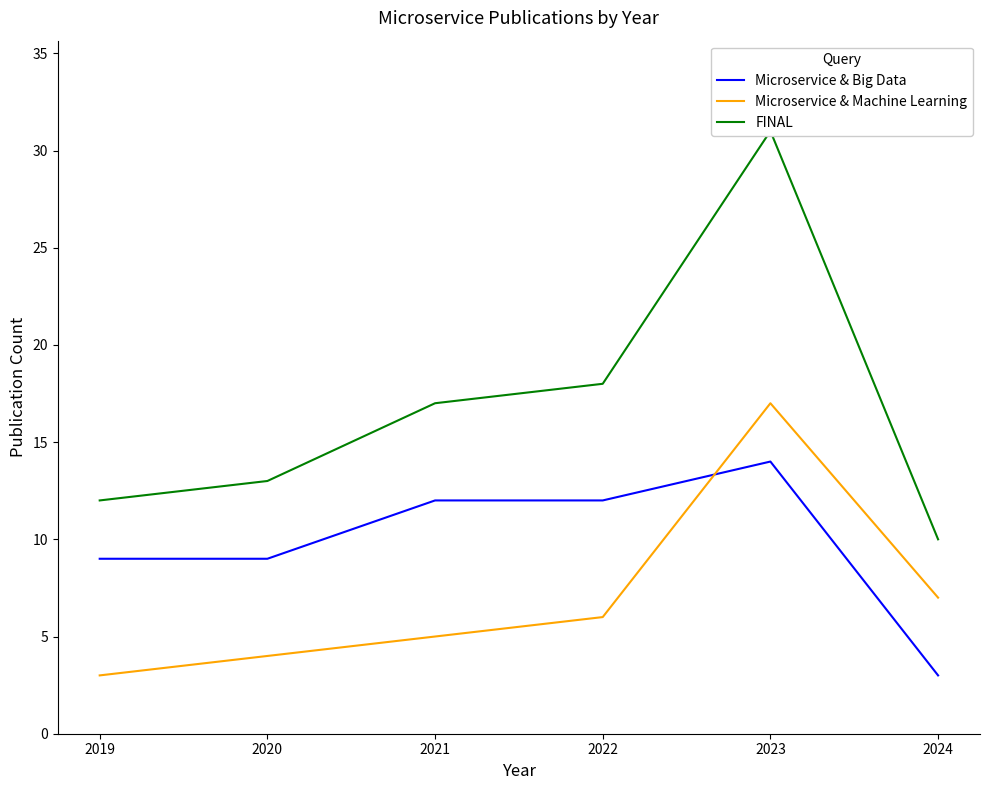

At which category does the chart reach its minimum across all series?

2024